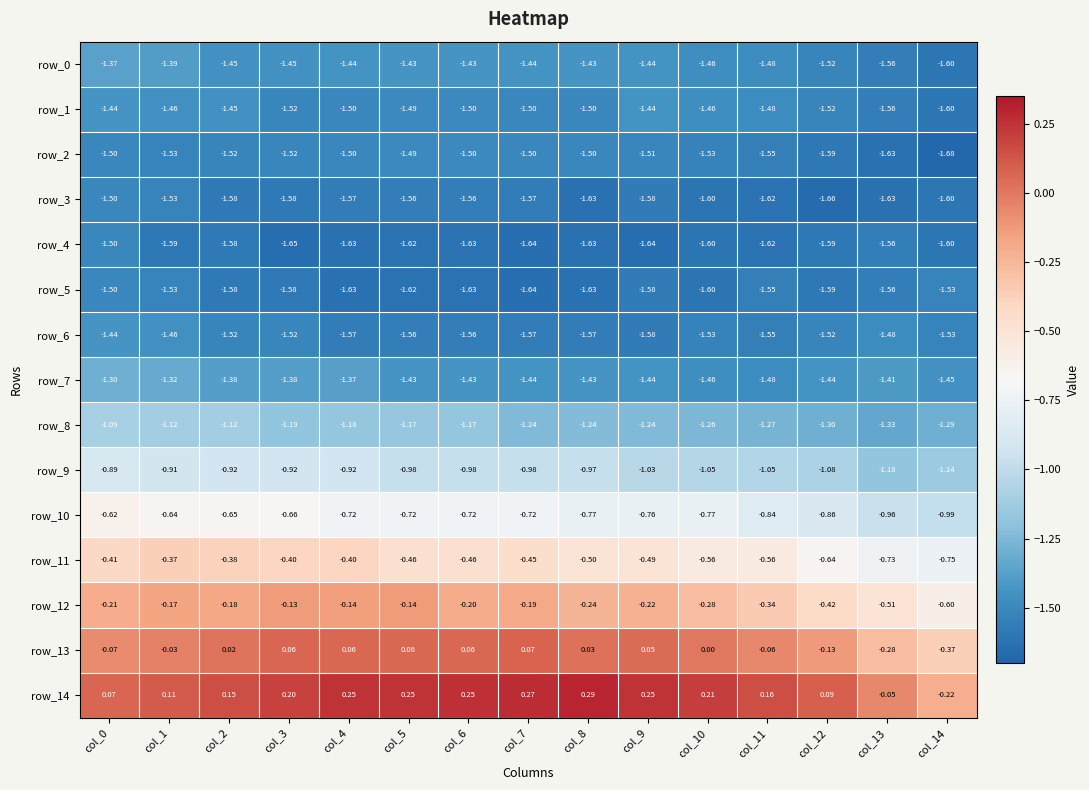

What is the difference between the maximum and minimum values in the row_13 series?

0.4